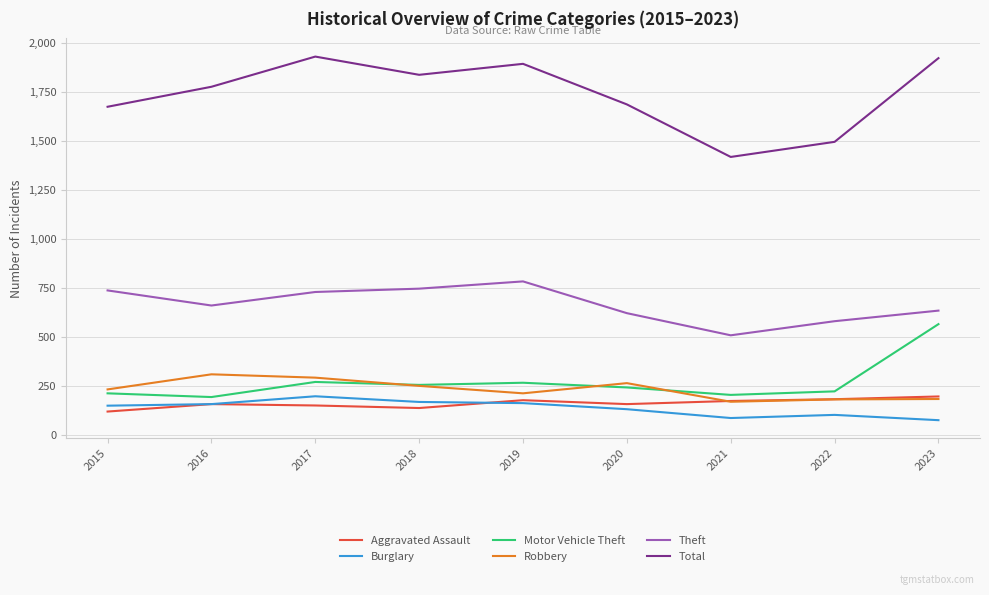

Is it true that Burglary equals 288 at 2018?

False